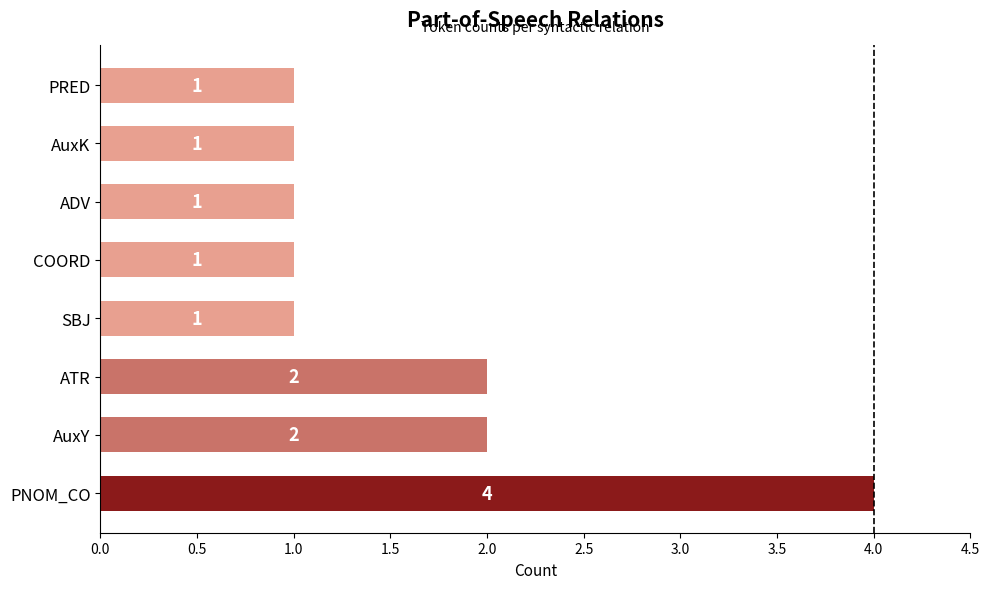

What is the approximate value at PNOM_CO?

4